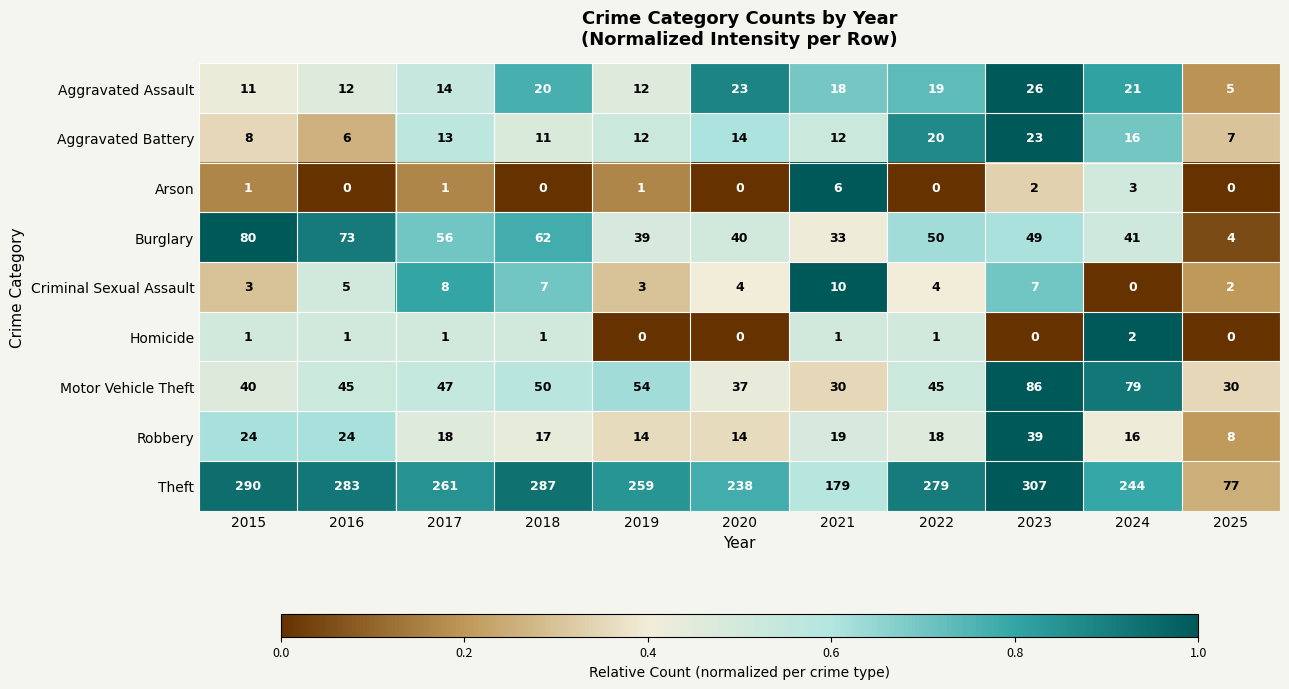

What is the sum of the Motor Vehicle Theft values at 2019 and 2021?

84